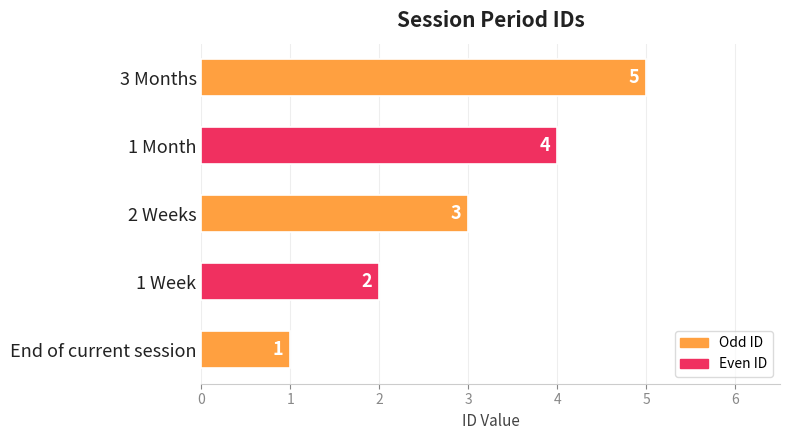

Where is the data nearest to the value 3?

2 Weeks